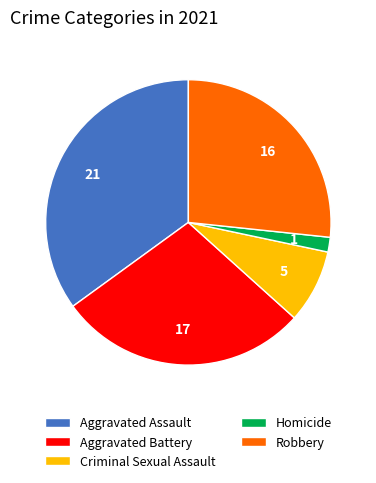

Which slice is the smallest?

Homicide